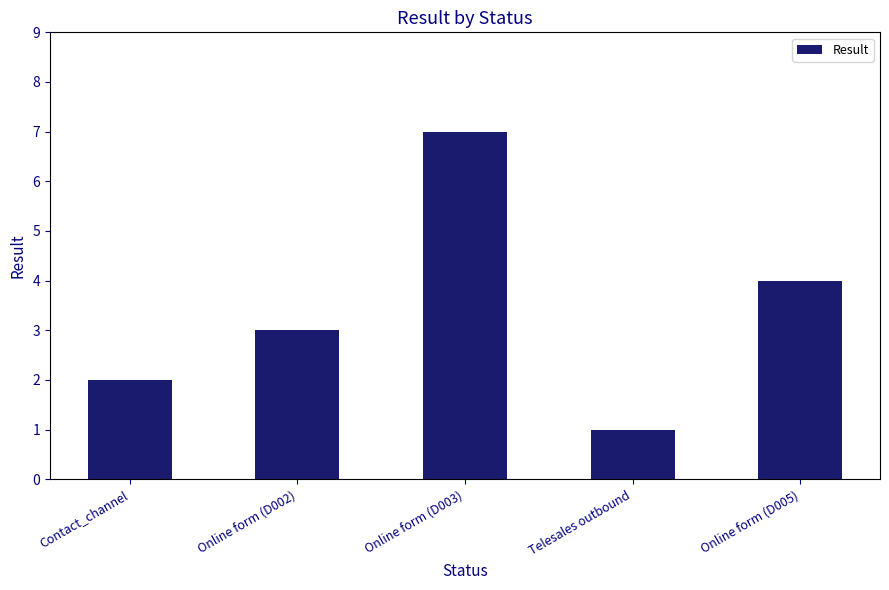

What is the difference between the values at Telesales outbound and Online form (D002)?

2